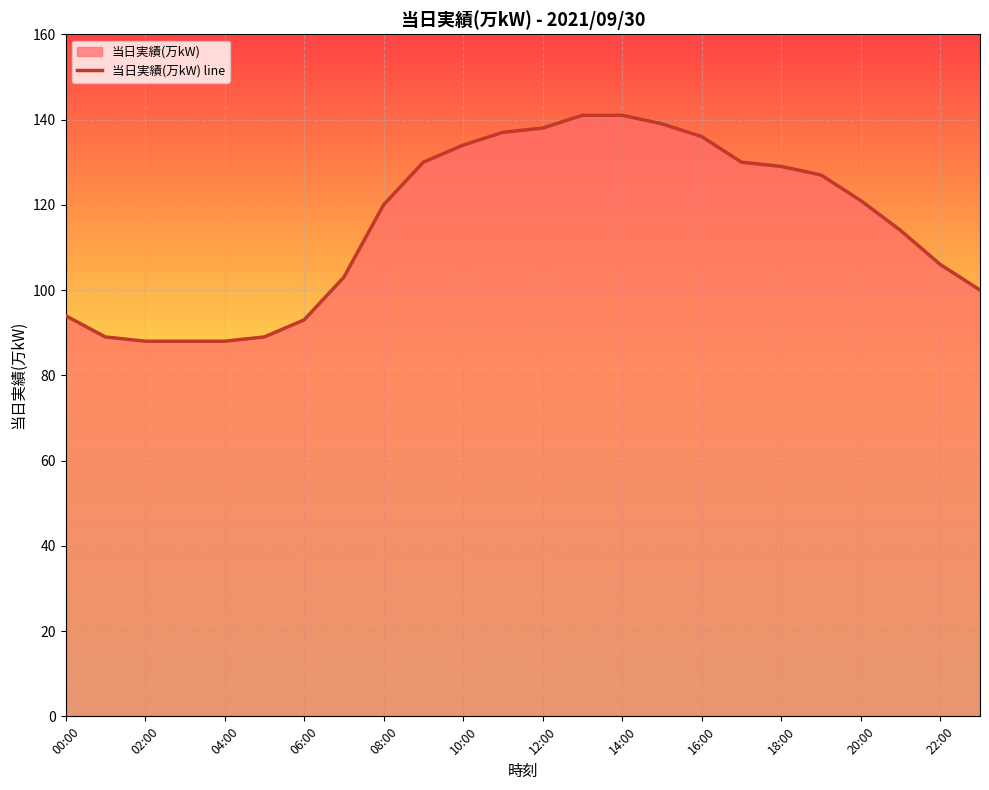

True or false: the data has more than 0 interior local peaks.

False